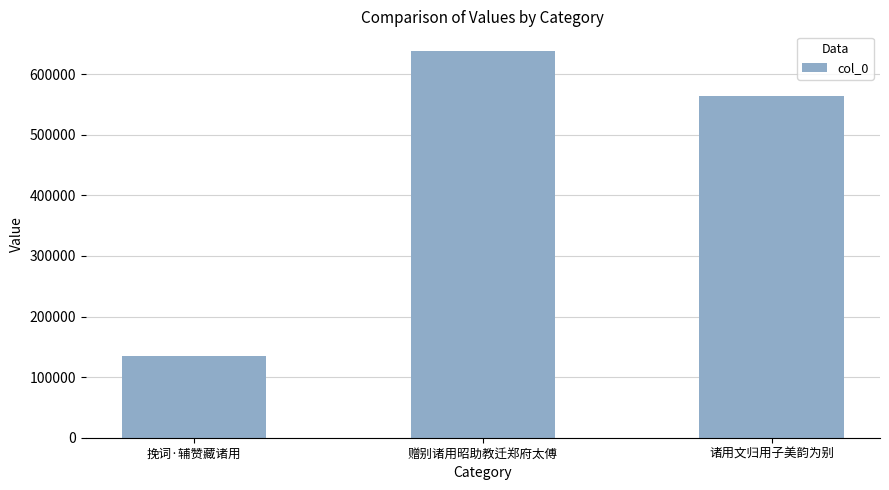

Does the chart contain stacked bars?

No